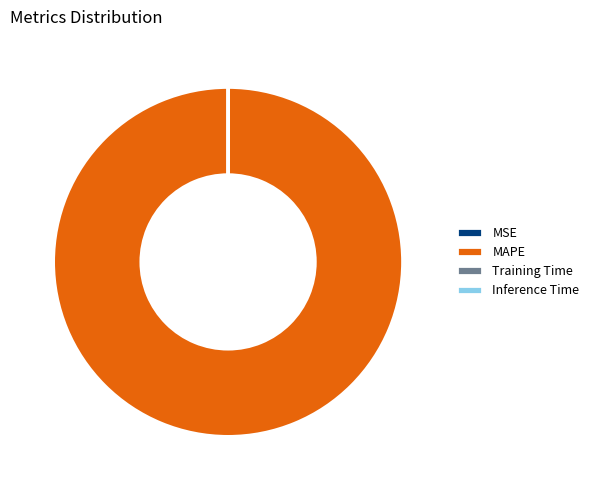

Is there any slice that represents more than half of the pie?

Yes